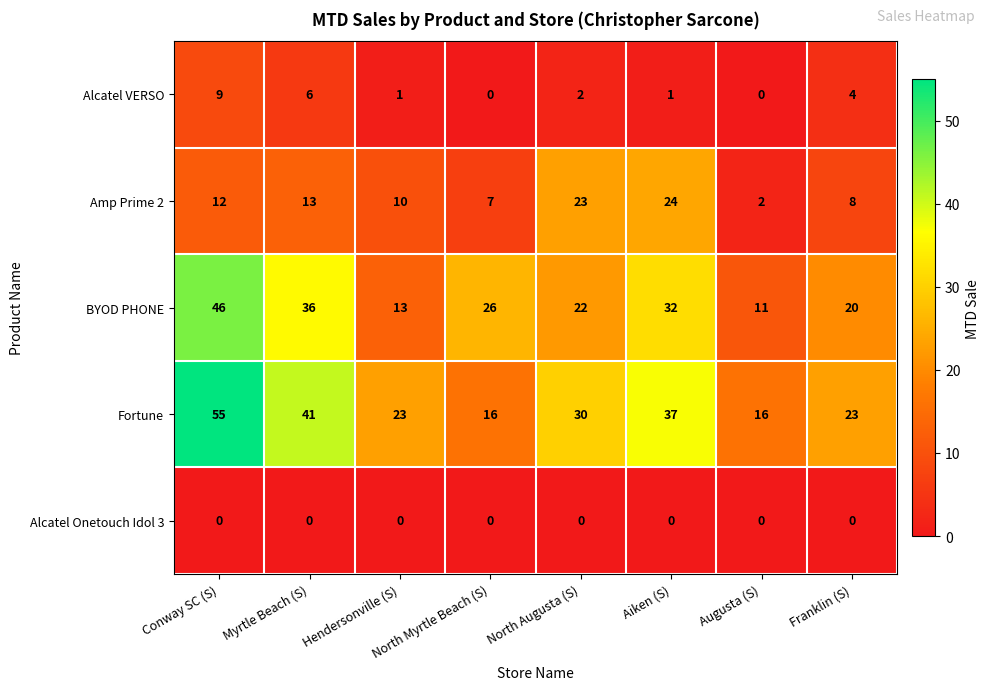

Is it true that Alcatel VERSO equals 1 at Aiken (S)?

True